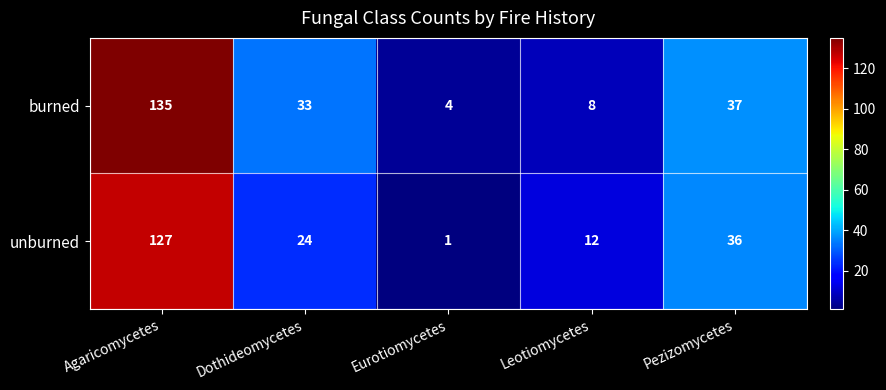

What is the difference between the maximum and second lowest values in the unburned series?

115